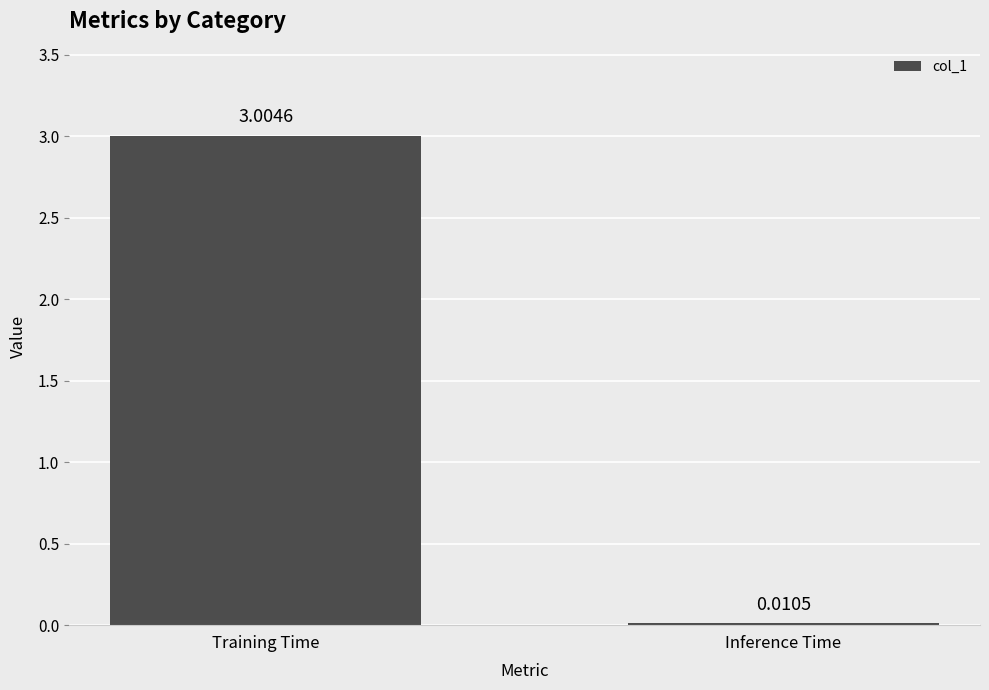

How many series are shown in this chart?

1